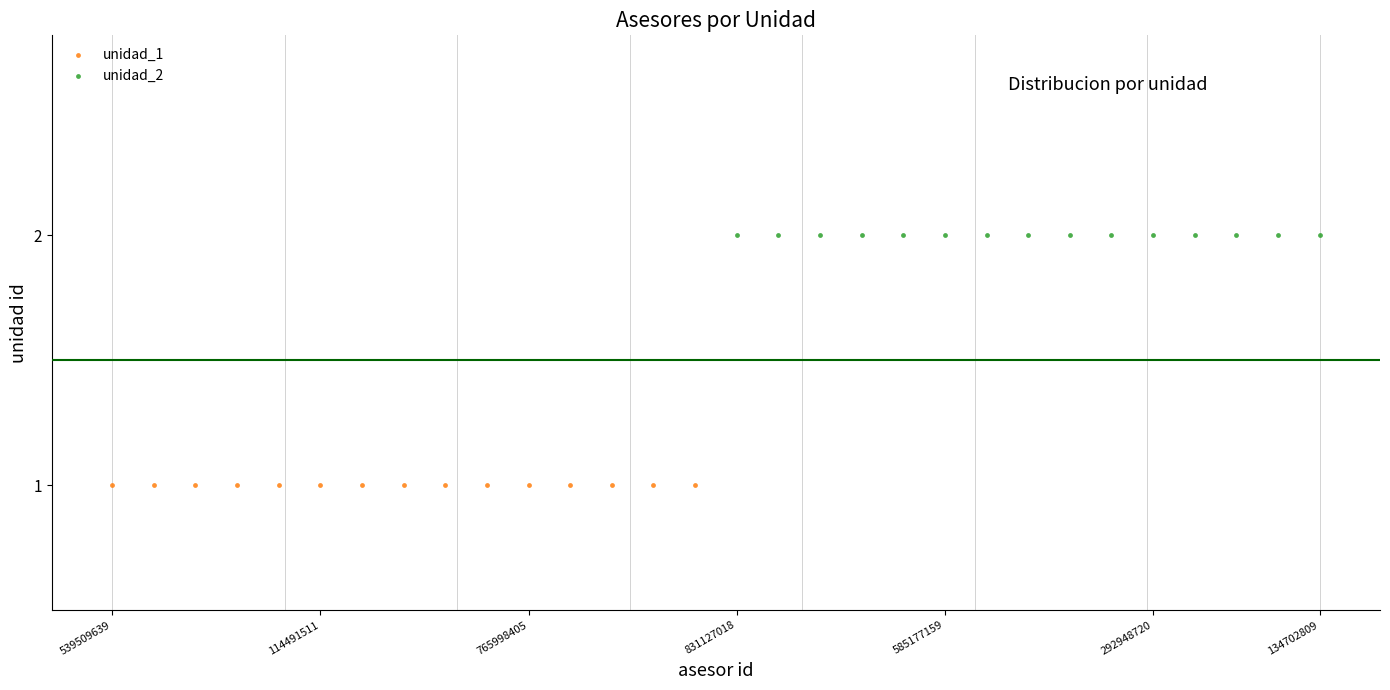

Which series contains the lowest Y value?

unidad_1